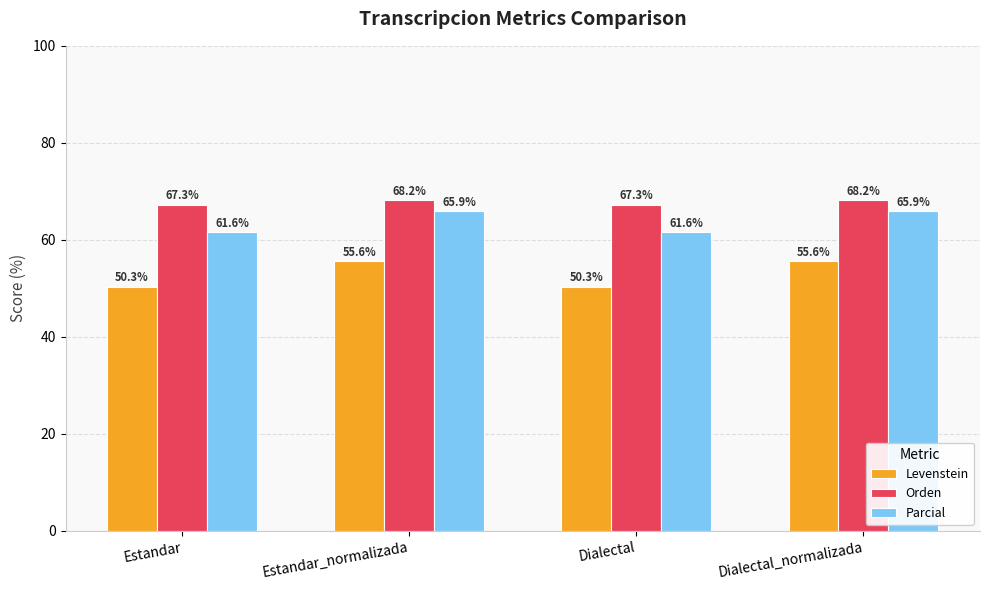

What is the label of the 1st bar from the left?

Estandar